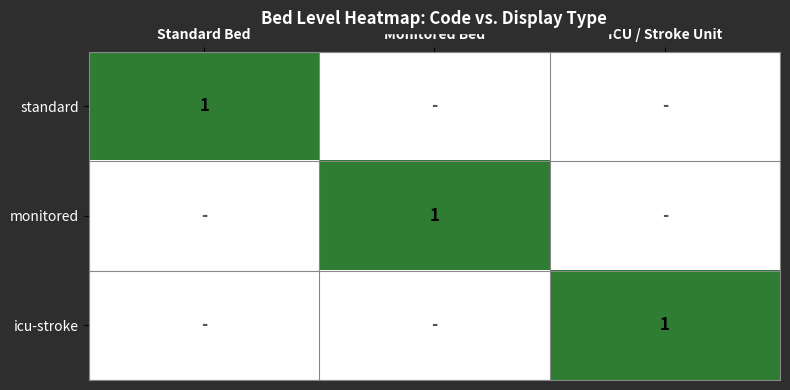

True or false: standard has a value of 1 at Standard Bed.

True